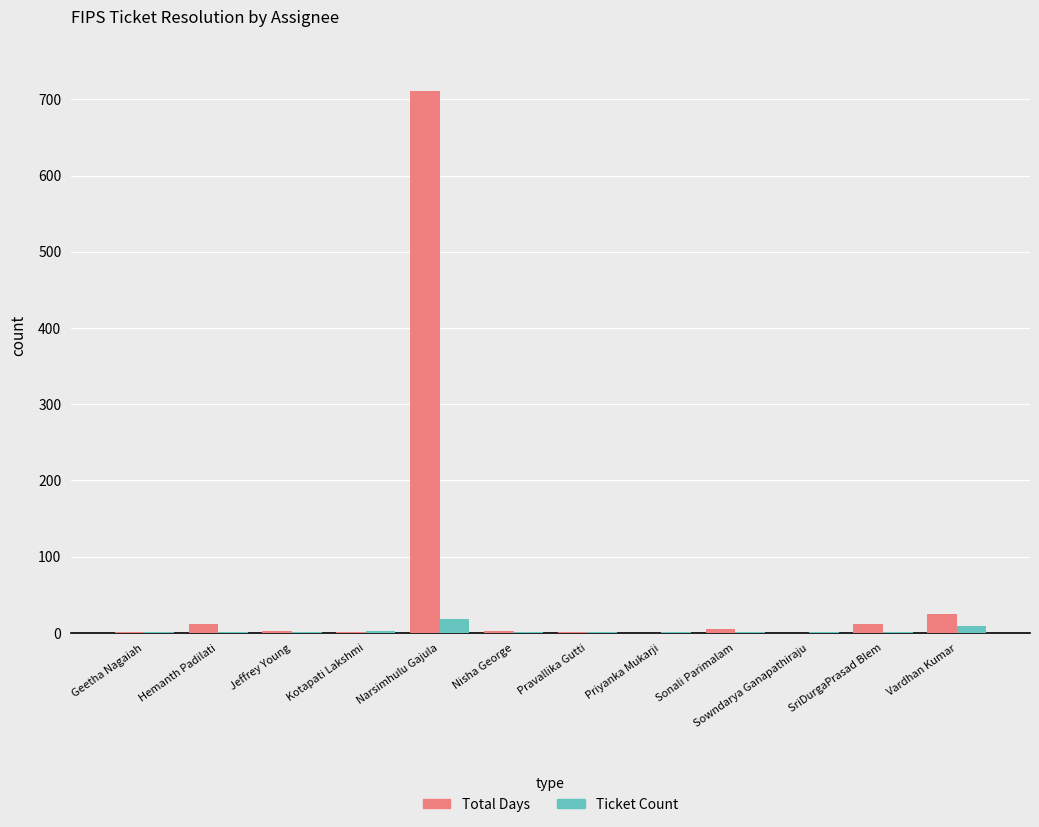

What is the highest value of the Ticket Count series?

18